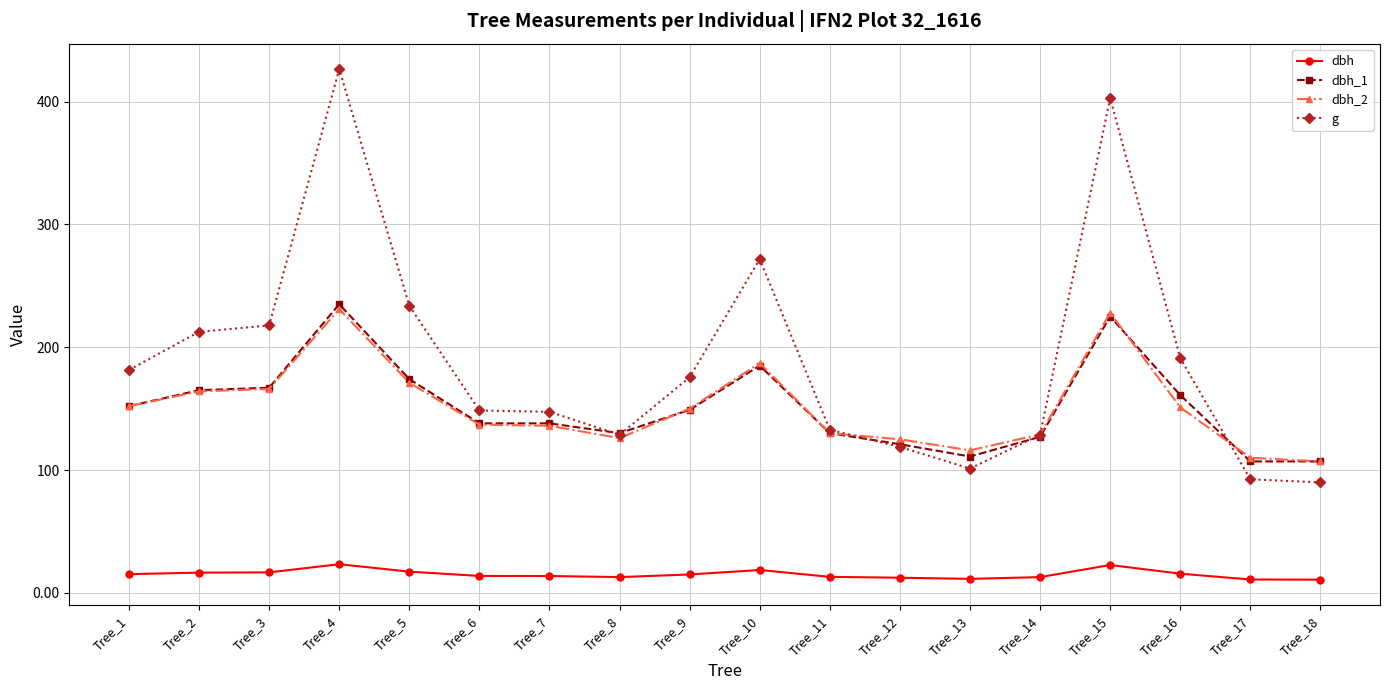

Which series has the largest total across all categories?

g